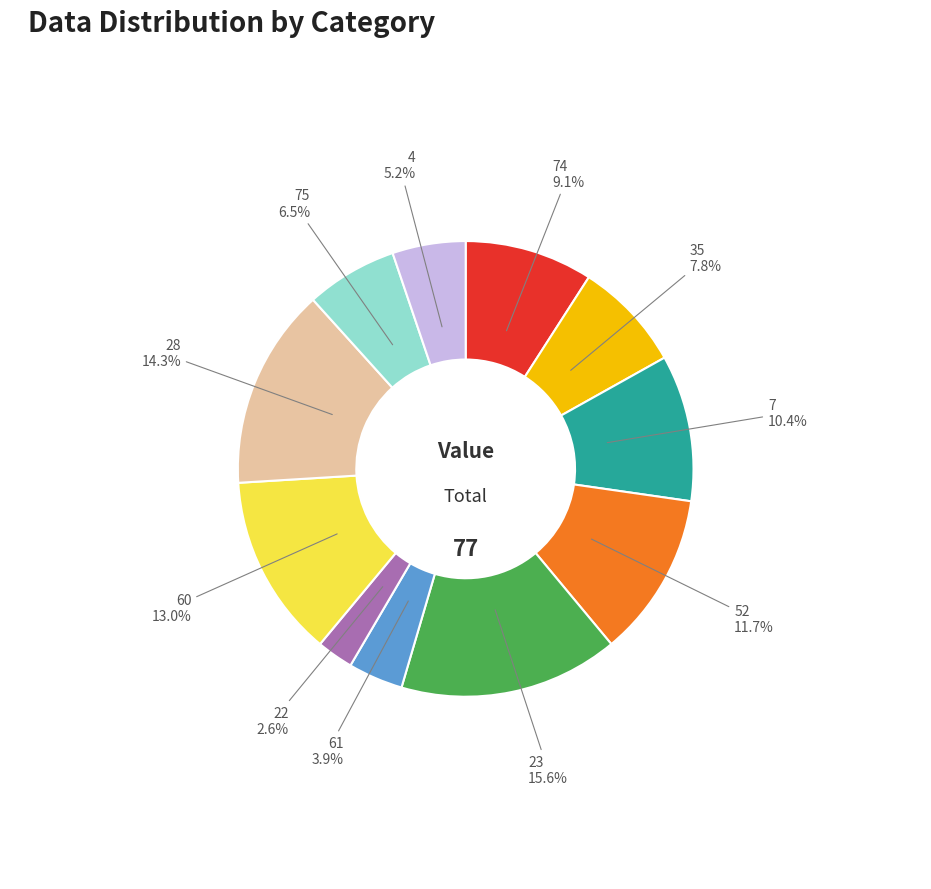

Is there any slice that represents more than half of the pie?

No